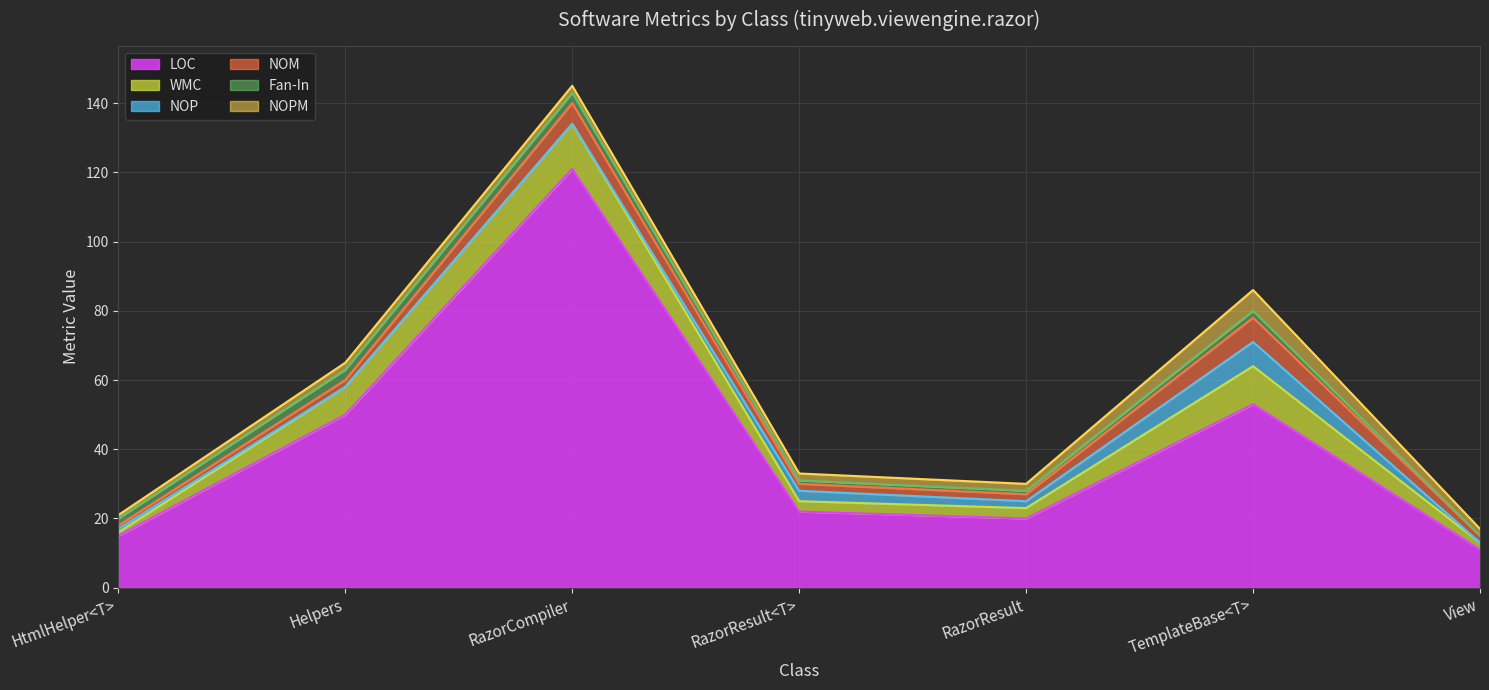

What is the label of the 4th point from the left?

RazorResult<T>